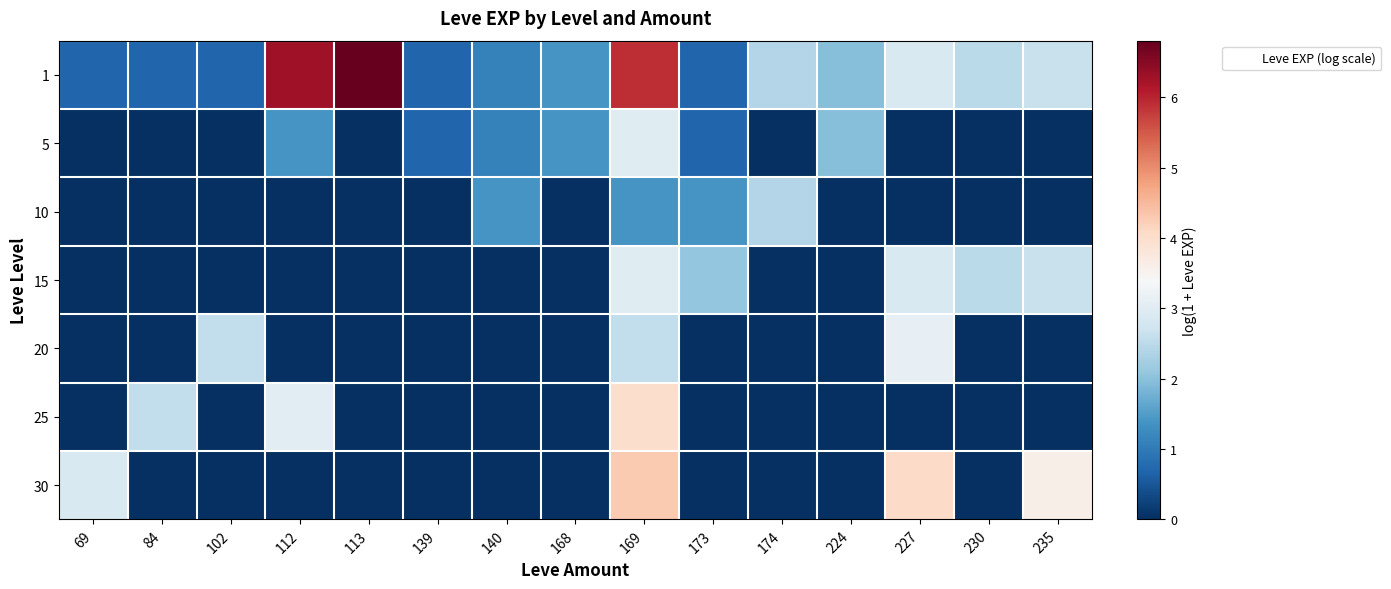

What is the spread (max minus min) of values at 224?

1.9